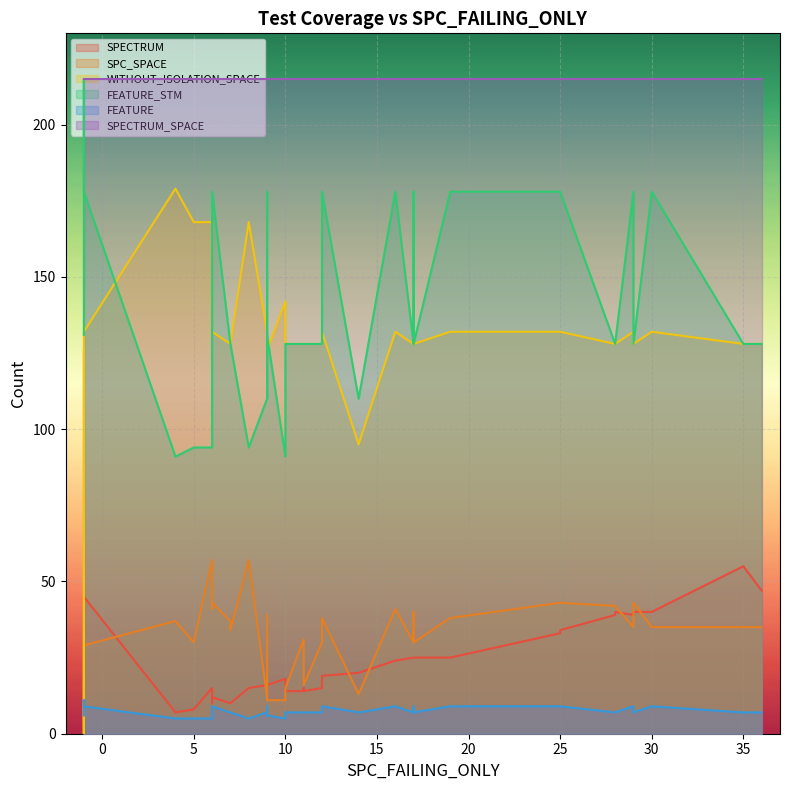

What are all the series names shown in the legend?

SPECTRUM, SPC_SPACE, WITHOUT_ISOLATION_SPACE, FEATURE_STM, FEATURE, SPECTRUM_SPACE